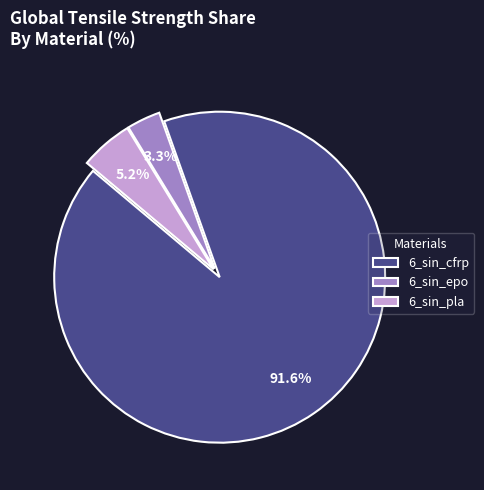

How many segments does this pie chart have?

3